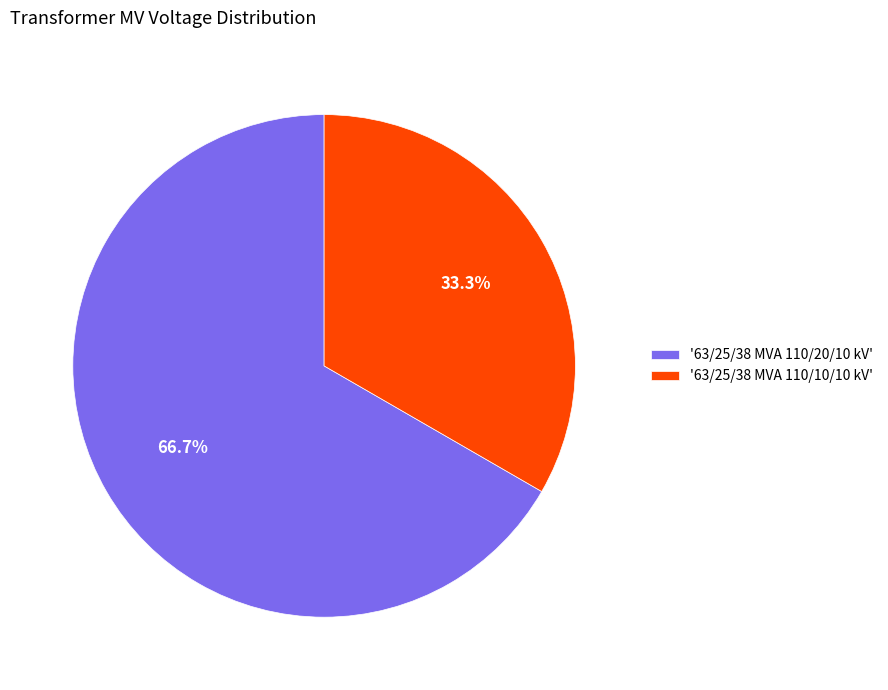

Approximately how many times larger is the value at '63/25/38 MVA 110/10/10 kV' compared to '63/25/38 MVA 110/20/10 kV'?

0.5